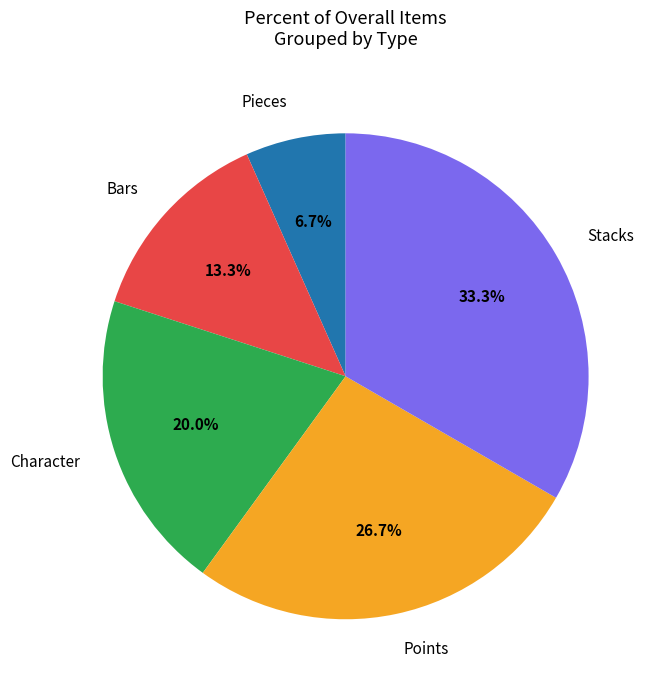

What percentage is the Character slice, to the nearest percent?

20%